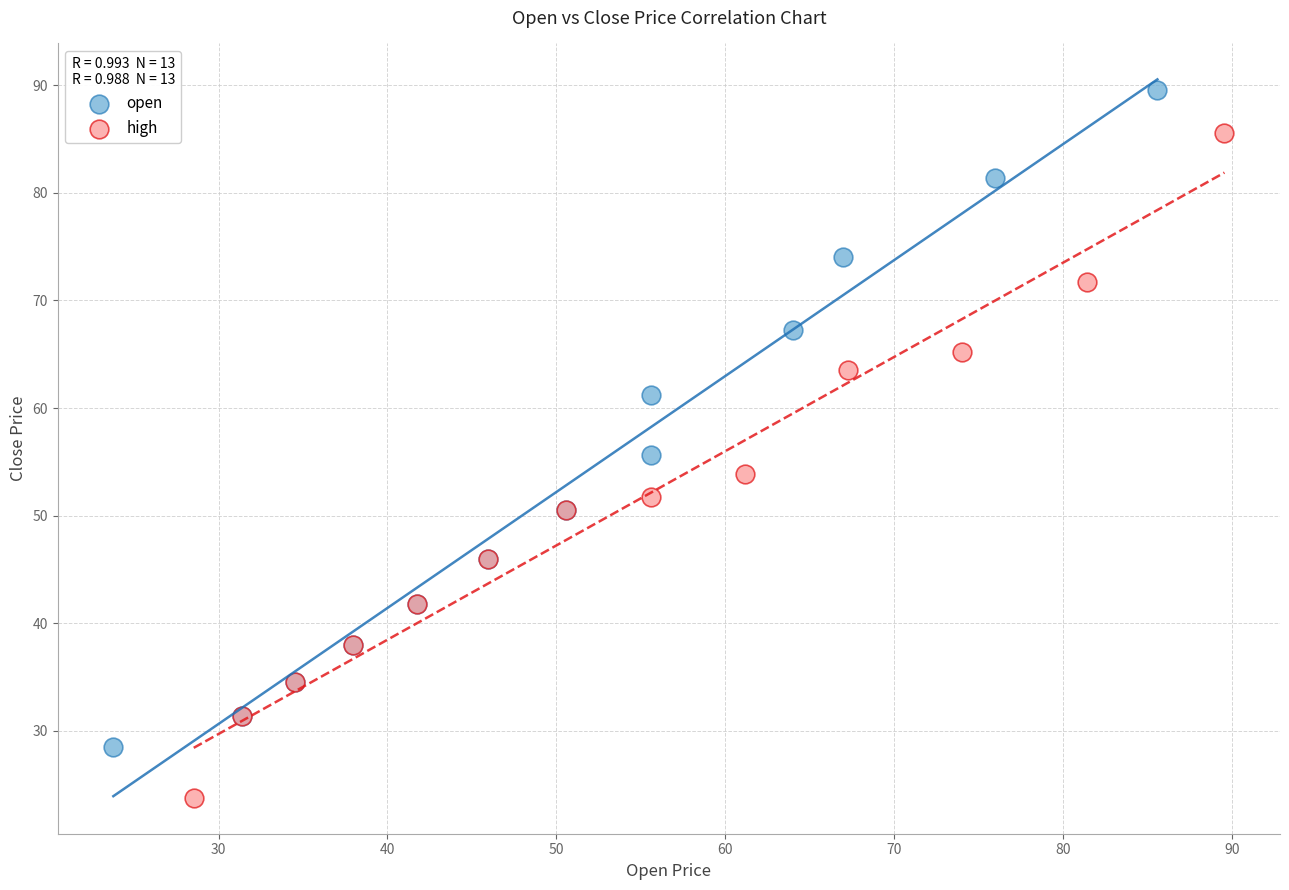

Which series has the largest Y range (max minus min)?

high